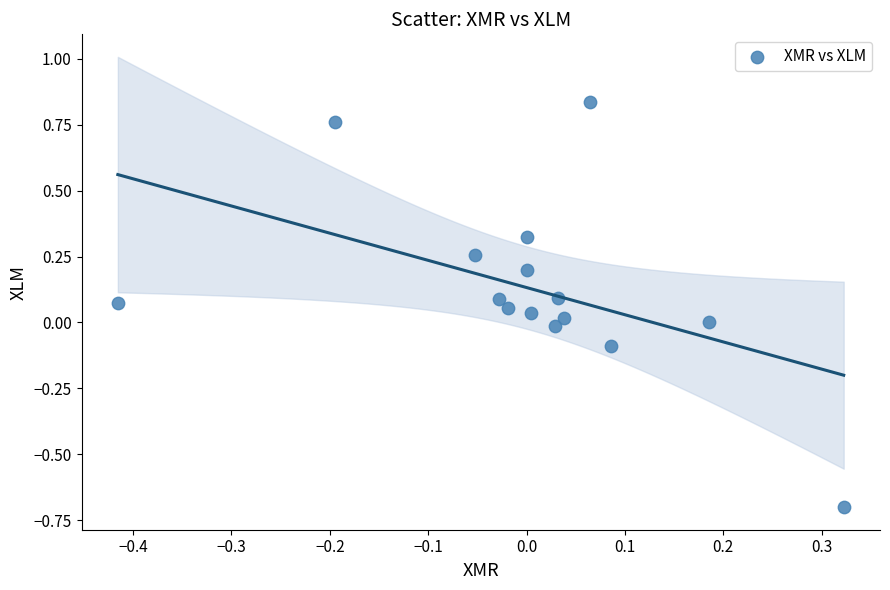

What is the range of Y values (max minus min)?

1.5